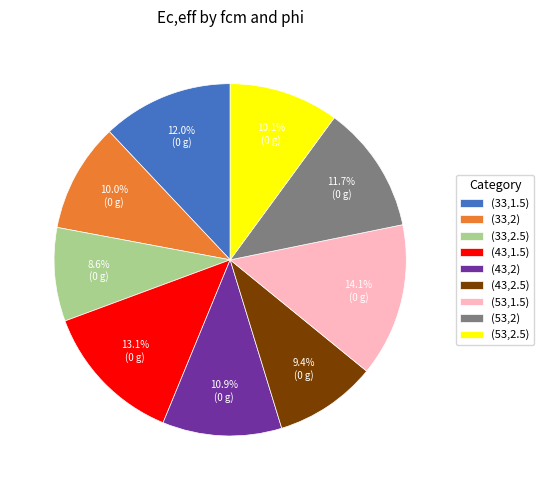

To the nearest percent, what is the average slice percentage?

11%